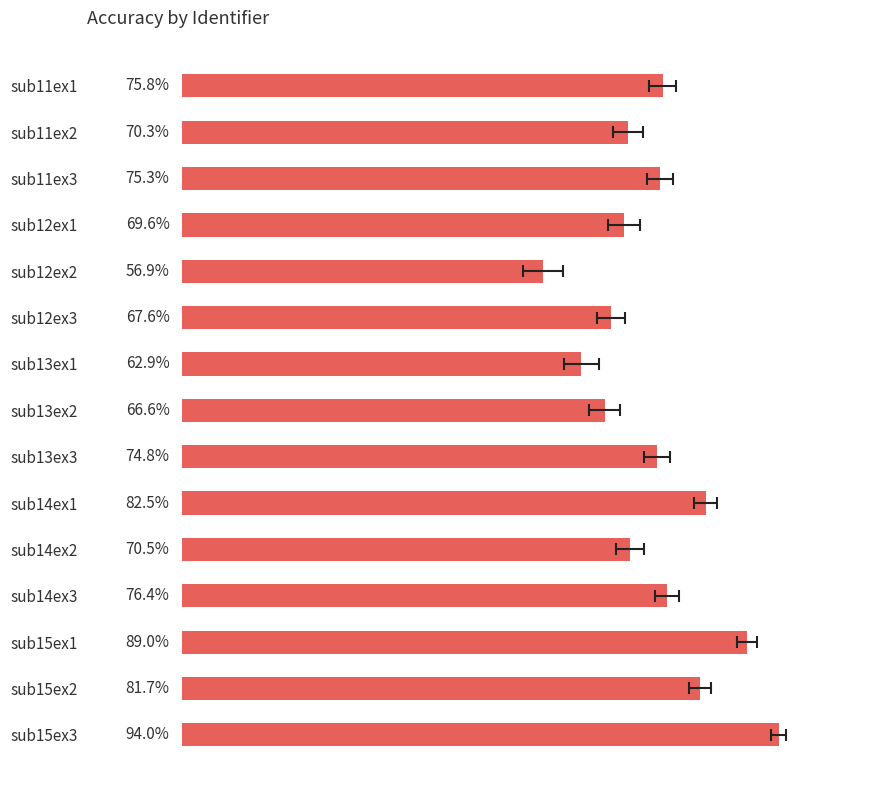

The value at sub13ex3 is 74.8. True or false?

True